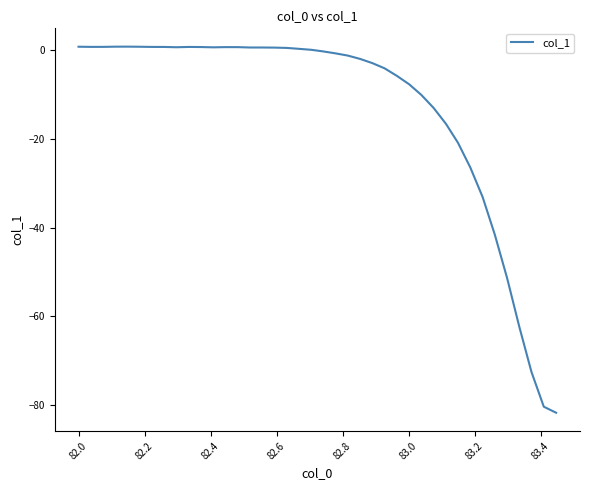

What is the difference between the maximum and minimum values?

82.6